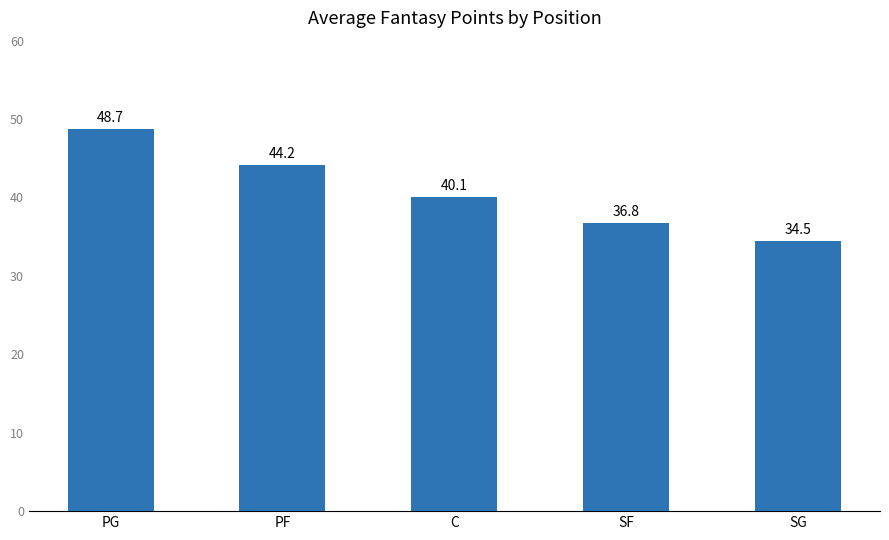

List the labels in order of value, smallest first.

SG, SF, C, PF, PG